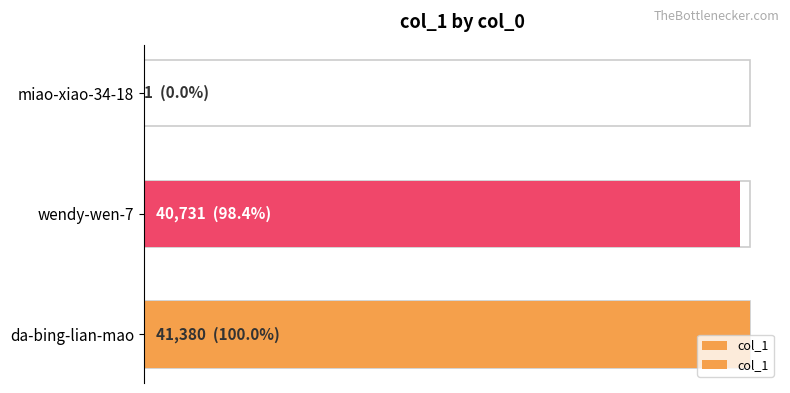

What is the sum of all values?

82112